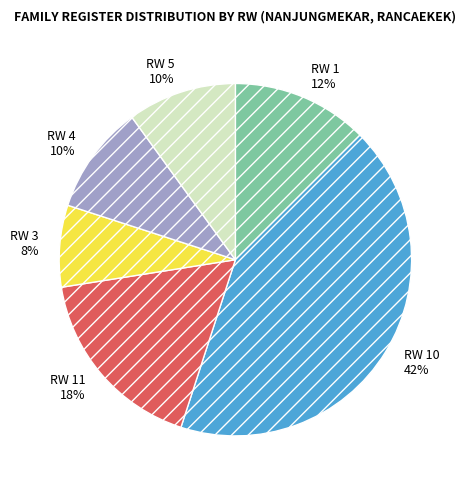

The RW 5 slice represents 17% of the pie. True or false?

False